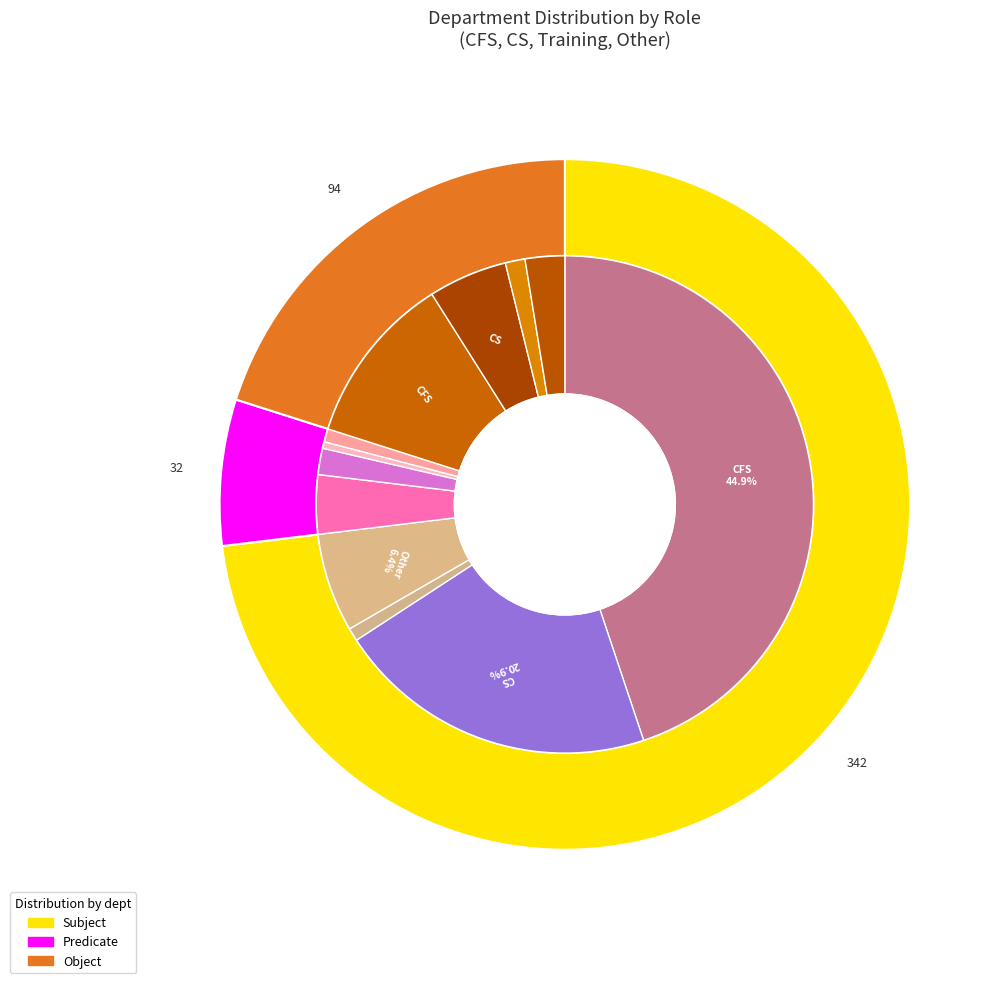

Is it true that CFS is 55% of the pie?

True